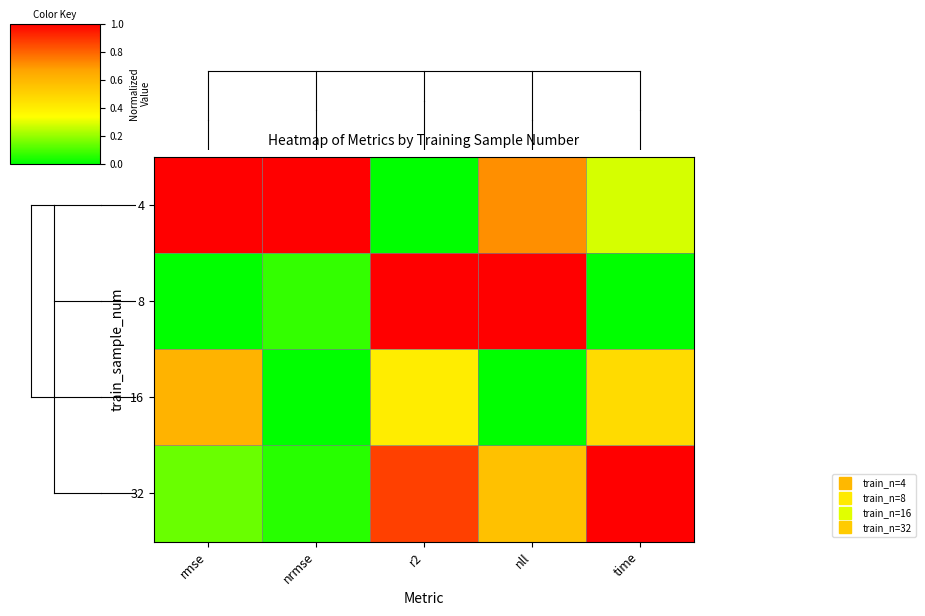

Between time and rmse, which is larger?

rmse